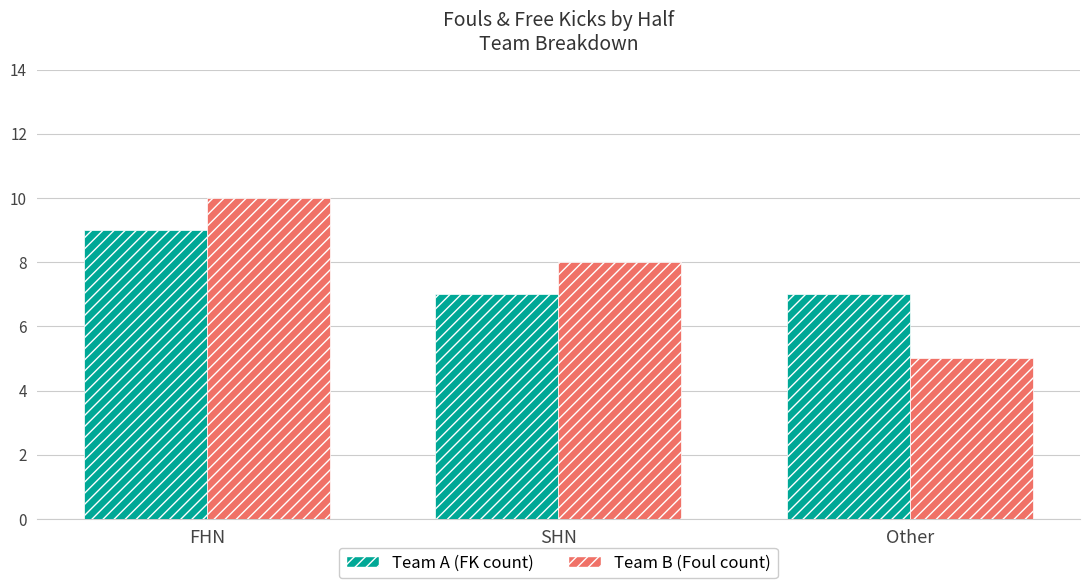

What is the total value across all series at Other?

12